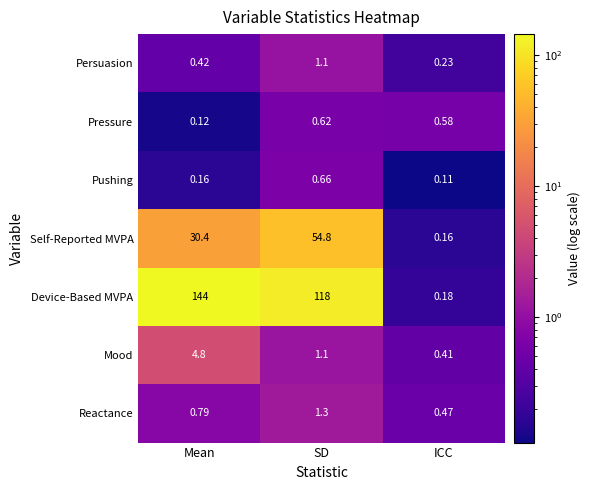

List the labels in order of Pushing value, largest first.

SD, Mean, ICC